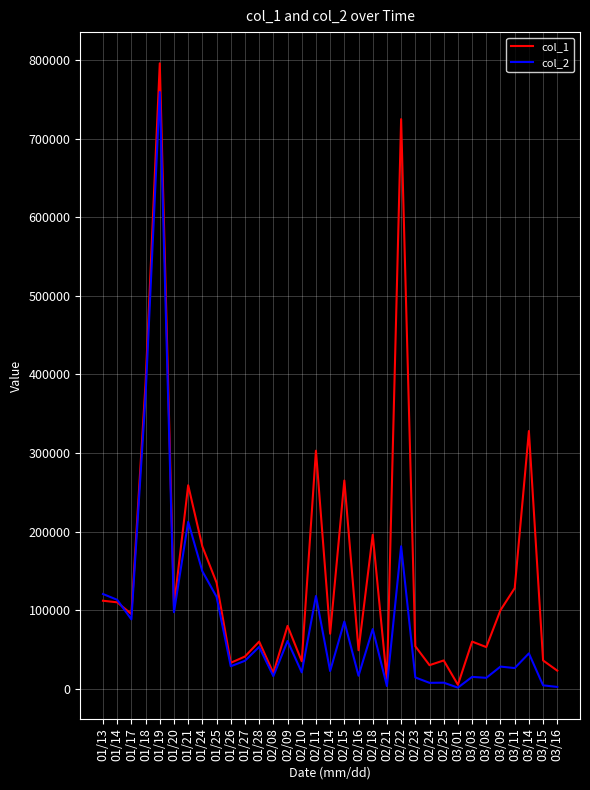

Rank the series by their maximum value, from highest to lowest.

col_1, col_2